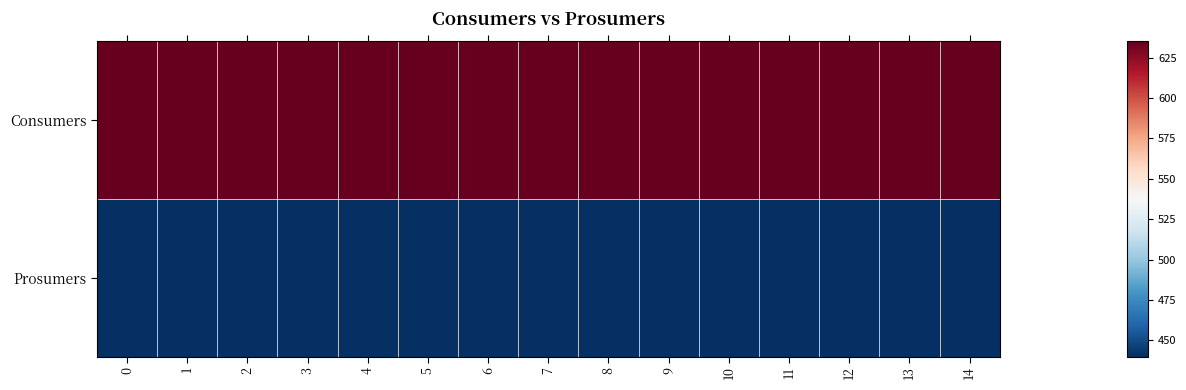

Which series changed the most between 0 and 10?

Consumers